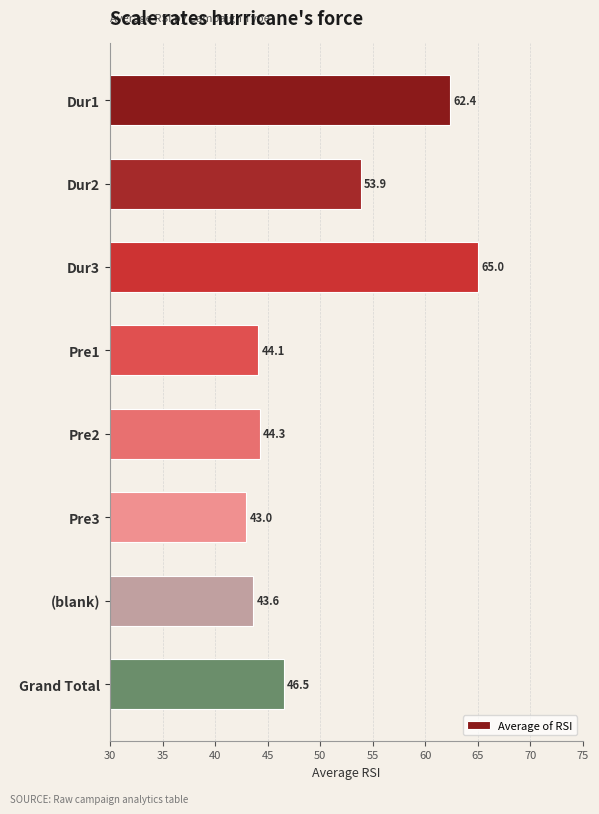

At which label is the value closest to 53?

Dur2